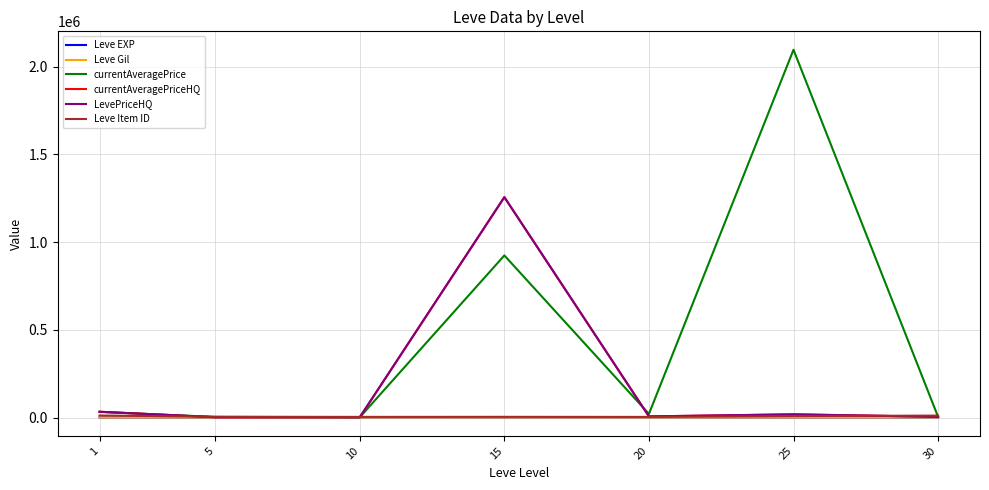

At which label does currentAveragePriceHQ first exceed 6424?

1